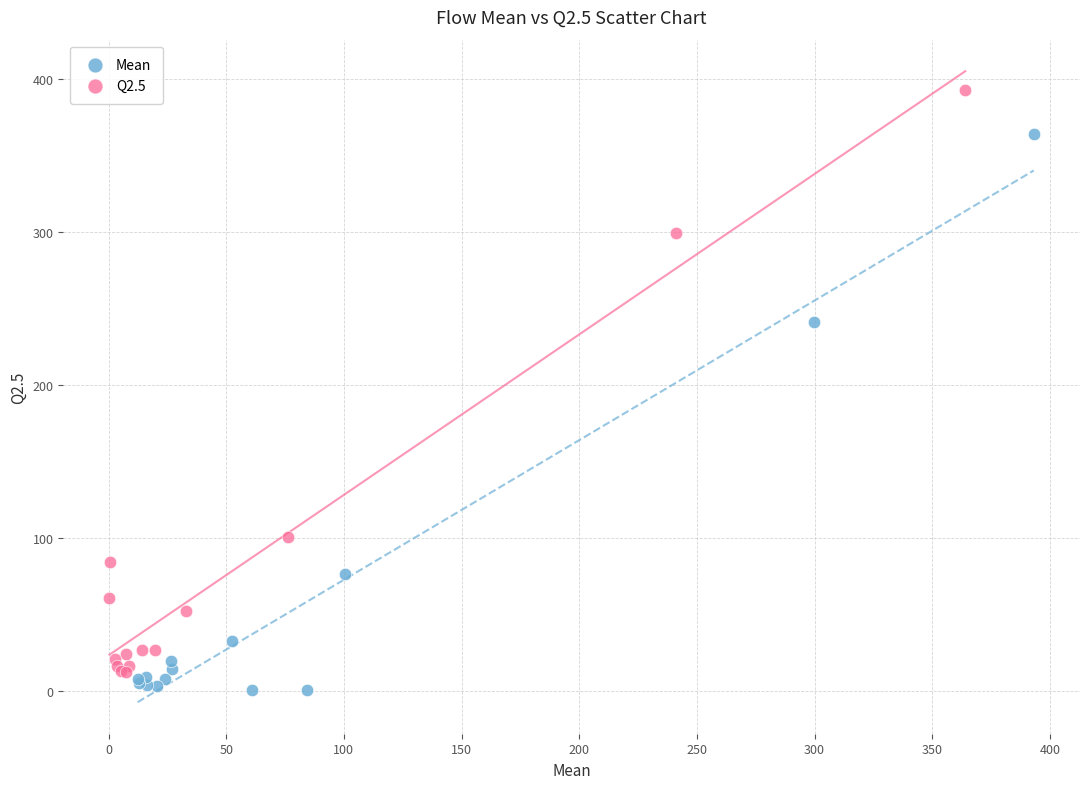

Which series reaches the minimum Y coordinate?

Mean